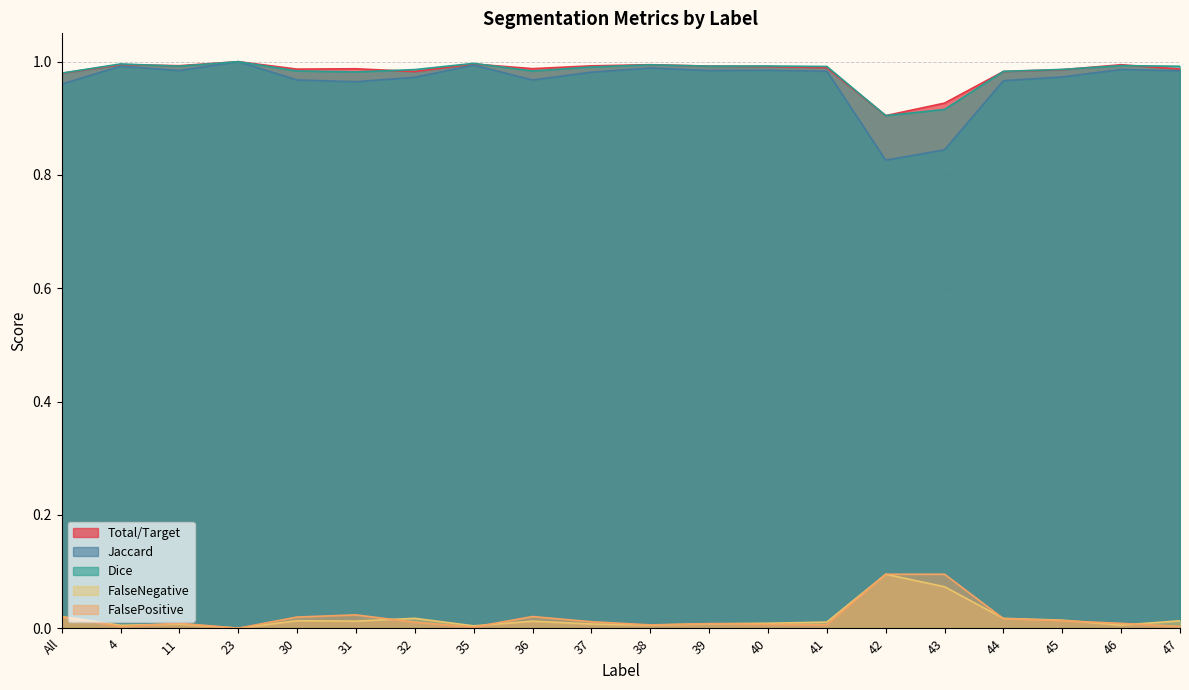

How many interior local peaks does the Jaccard series have?

6